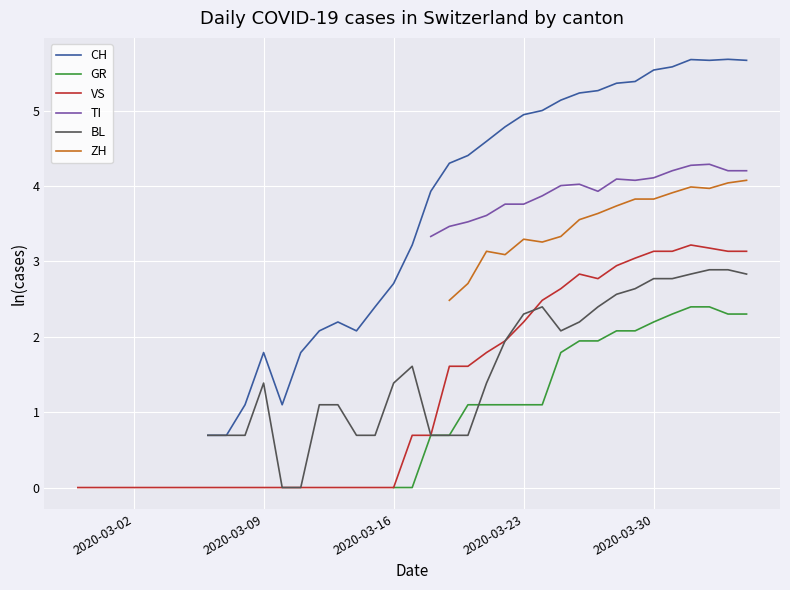

What is the maximum value shown in the chart?

5.7